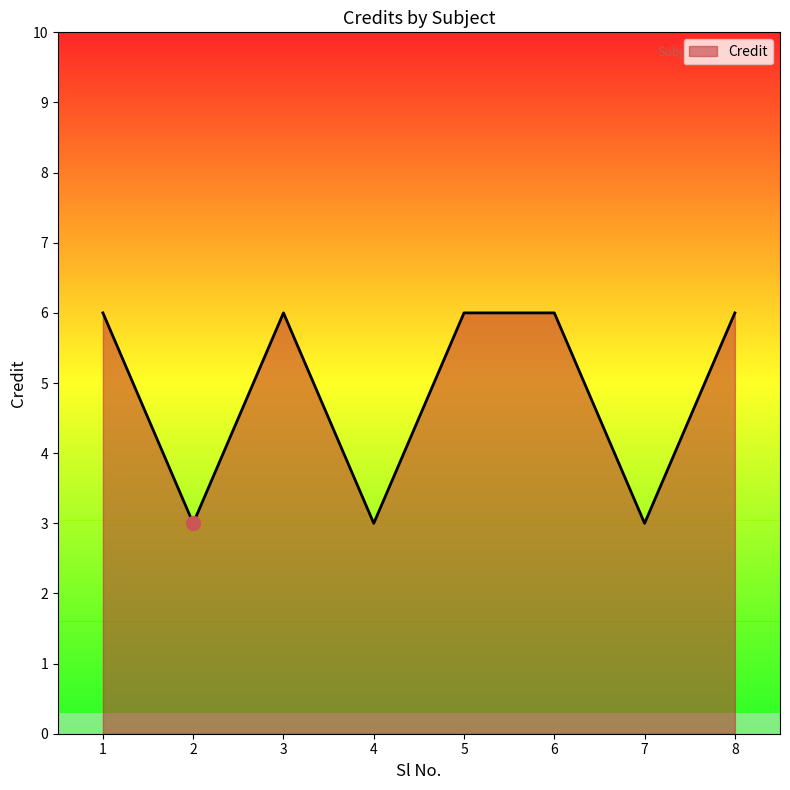

How many interior local valleys (lower than both neighbors) does the data have?

3